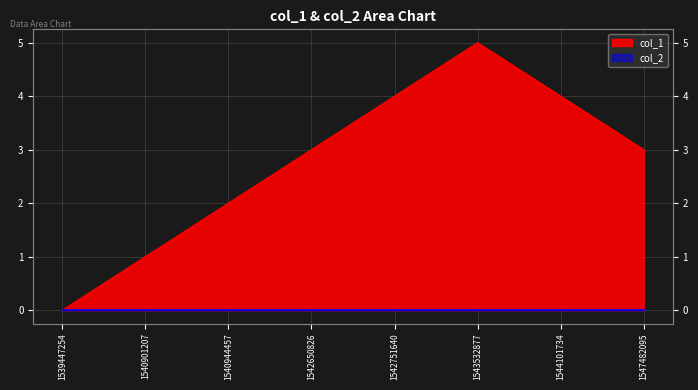

At which category does the chart reach its minimum across all series?

1539447254